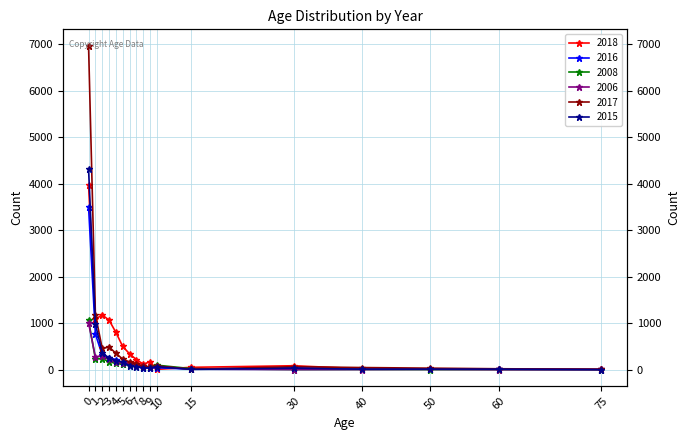

Which series changed the most between 1 and 8?

2017